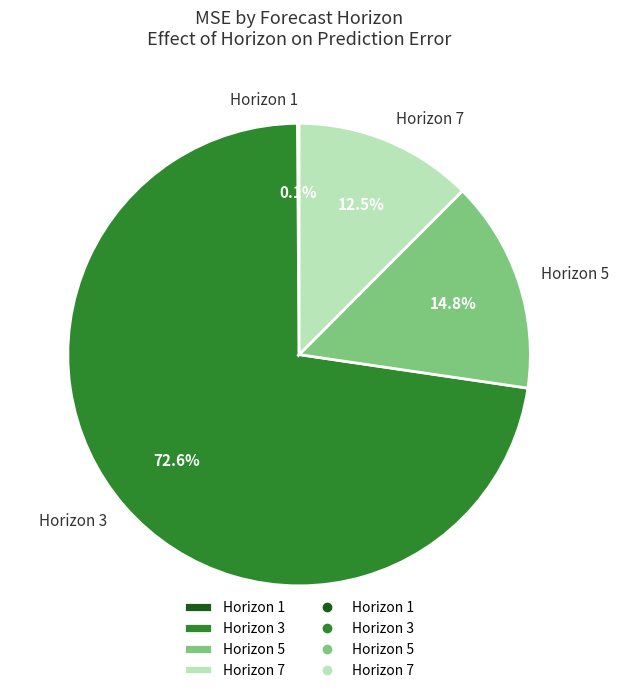

What is the largest slice in the pie chart?

Horizon 3